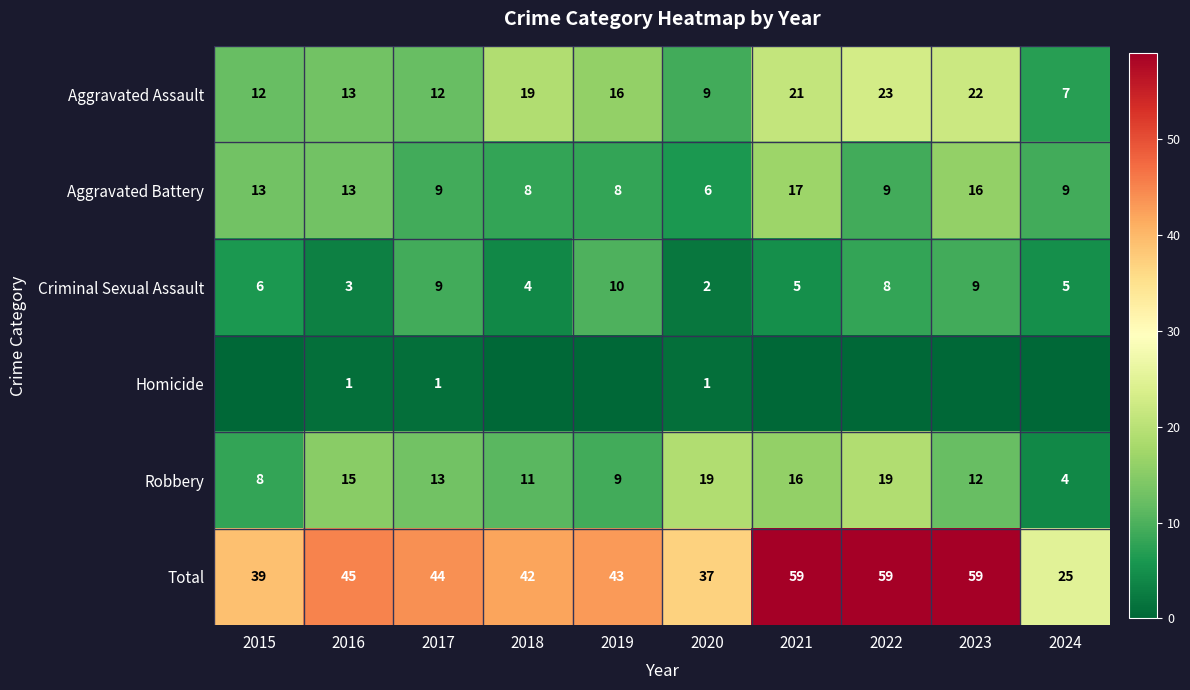

At which category is the sum across all series the highest?

2021